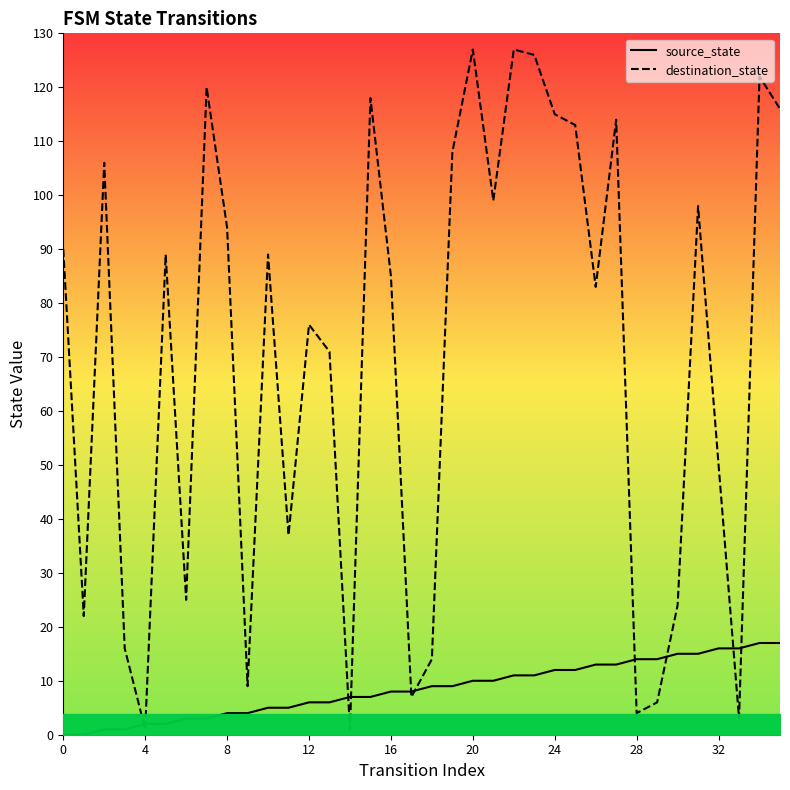

What is the label of the 9th point from the right?

27